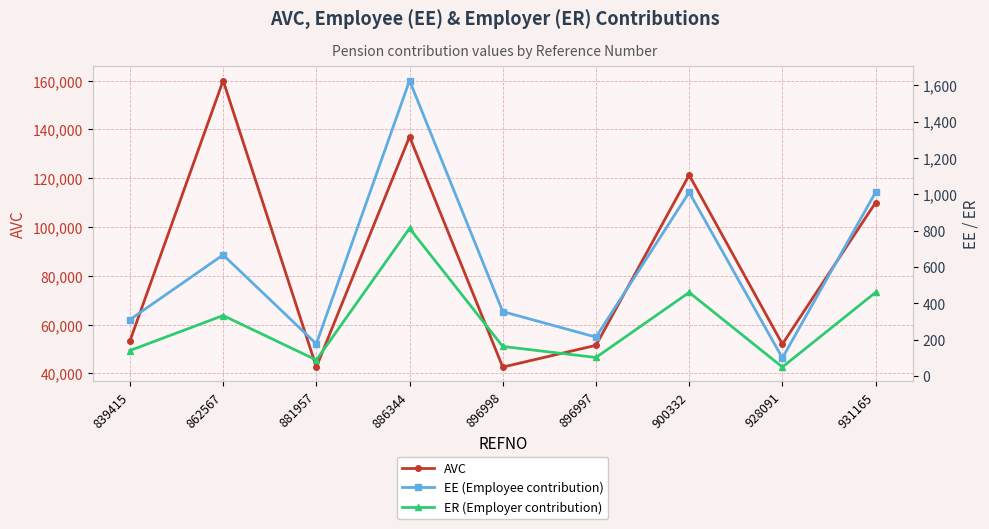

Which category has the lowest value in the EE series?

928091